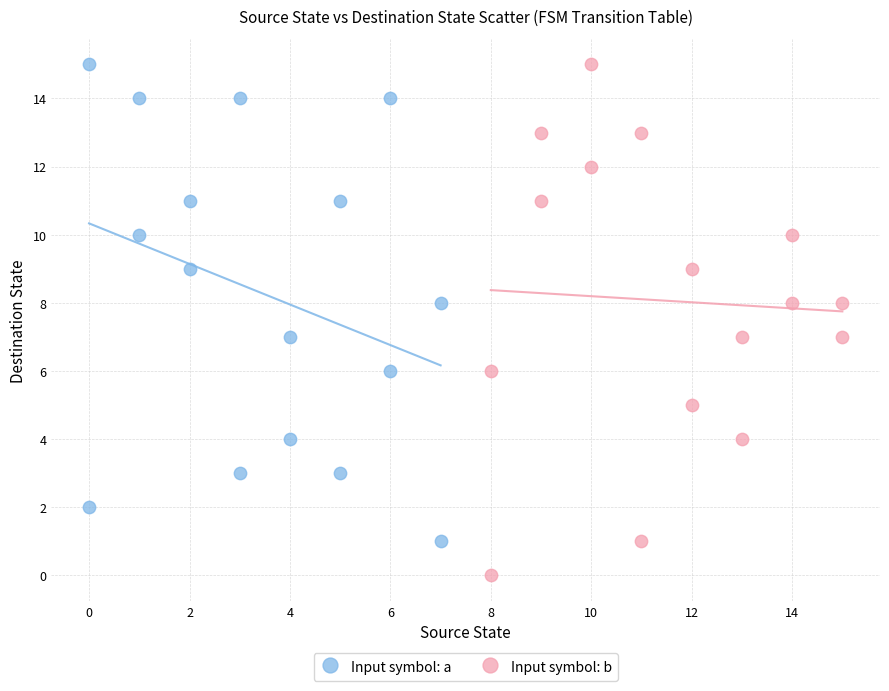

What are all the series names shown in the legend?

Input symbol: a, Input symbol: b